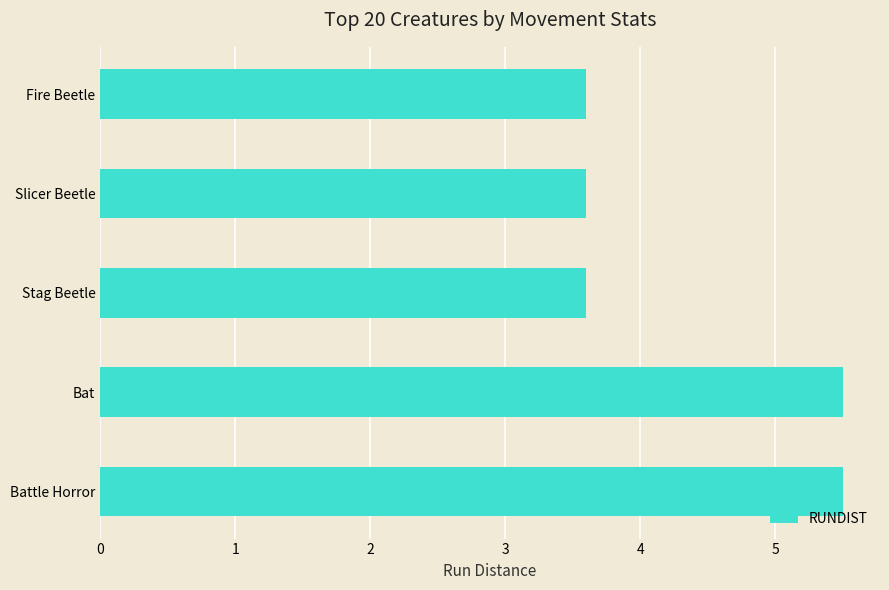

Between Stag Beetle and Bat, which is larger?

Bat